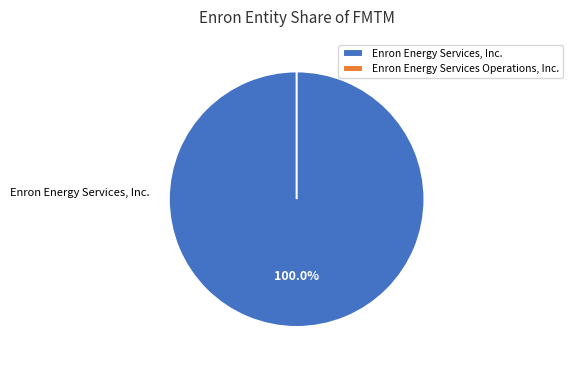

To the nearest percent, what percentage of the pie is Enron Energy Services, Inc.?

100%